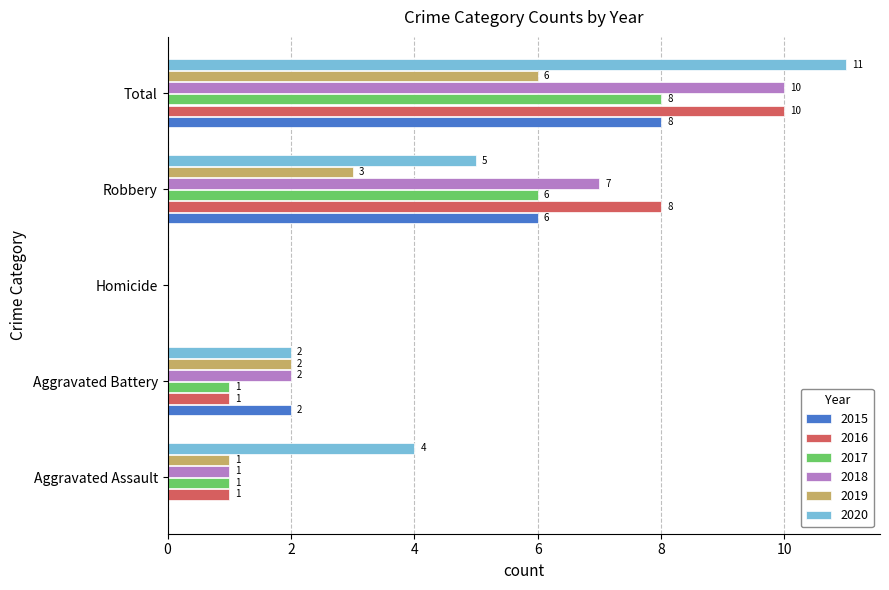

What is the total value across all series at Total?

53